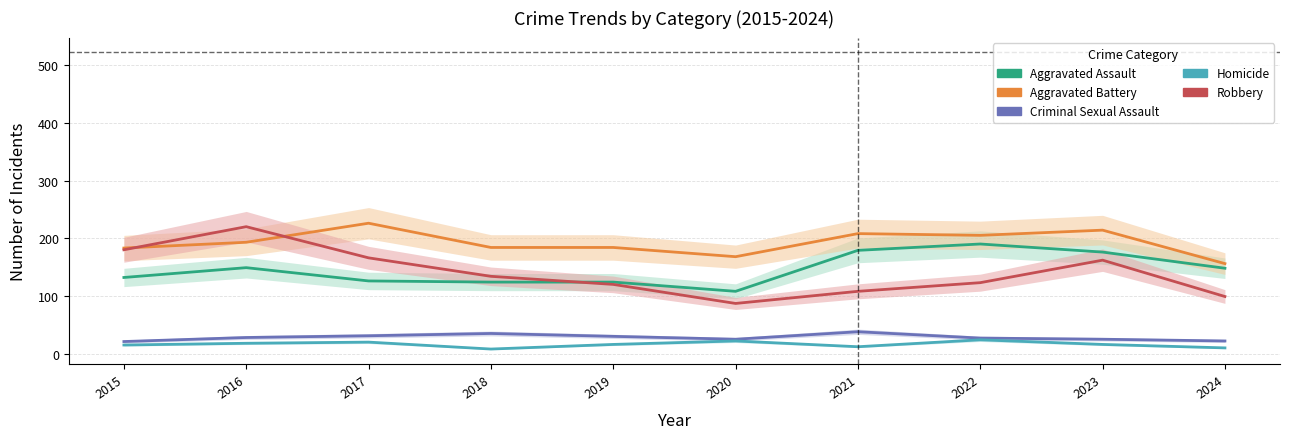

True or false: Aggravated Battery has more than 2 interior local peaks.

True